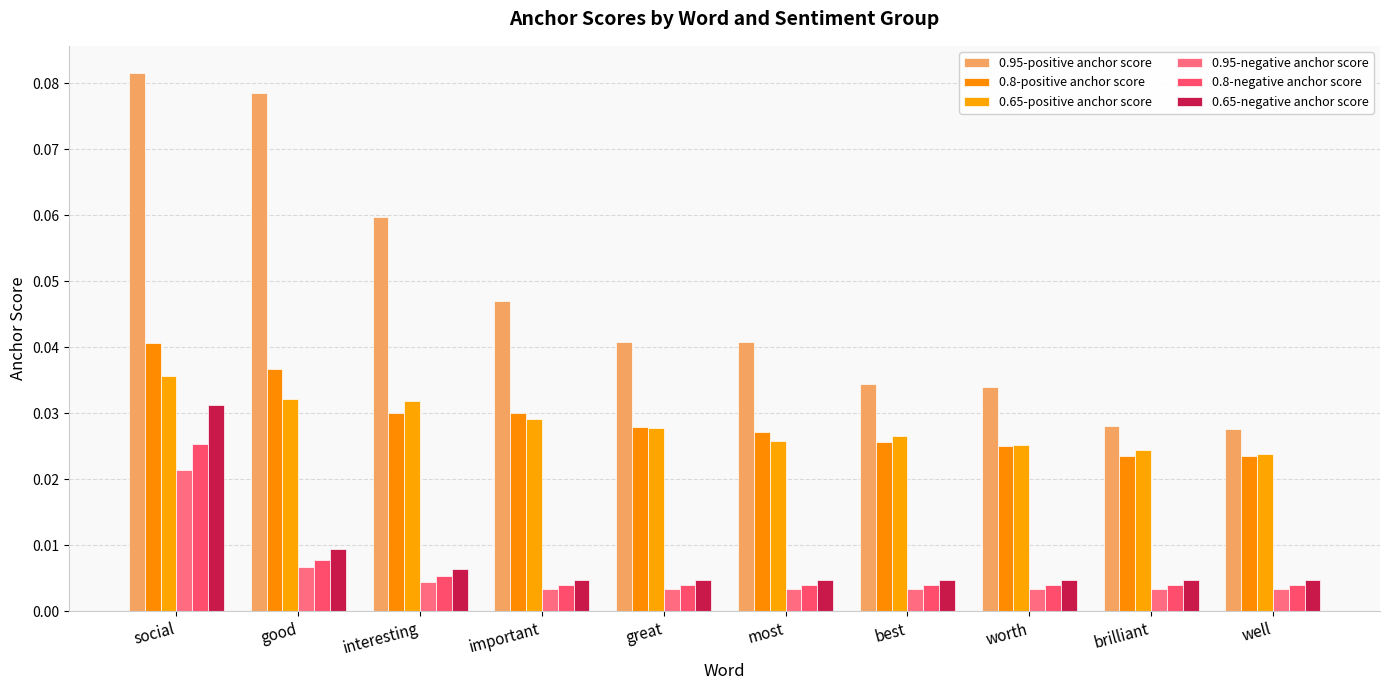

Reading left to right, list all the values displayed in this chart.

0.95-positive anchor score: 0.1	0.1	0.1	0.0	0.0	0.0	0.0	0.0	0.0	0.0
0.8-positive anchor score: 0.0	0.0	0.0	0.0	0.0	0.0	0.0	0.0	0.0	0.0
0.65-positive anchor score: 0.0	0.0	0.0	0.0	0.0	0.0	0.0	0.0	0.0	0.0
0.95-negative anchor score: 0.0	0.0	0.0	0.0	0.0	0.0	0.0	0.0	0.0	0.0
0.8-negative anchor score: 0.0	0.0	0.0	0.0	0.0	0.0	0.0	0.0	0.0	0.0
0.65-negative anchor score: 0.0	0.0	0.0	0.0	0.0	0.0	0.0	0.0	0.0	0.0